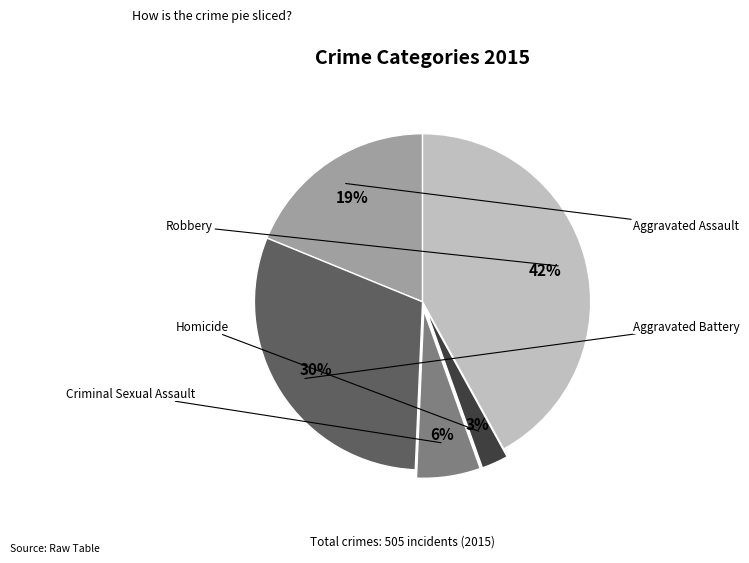

To the nearest percent, what percentage of the pie is Aggravated Battery?

30%